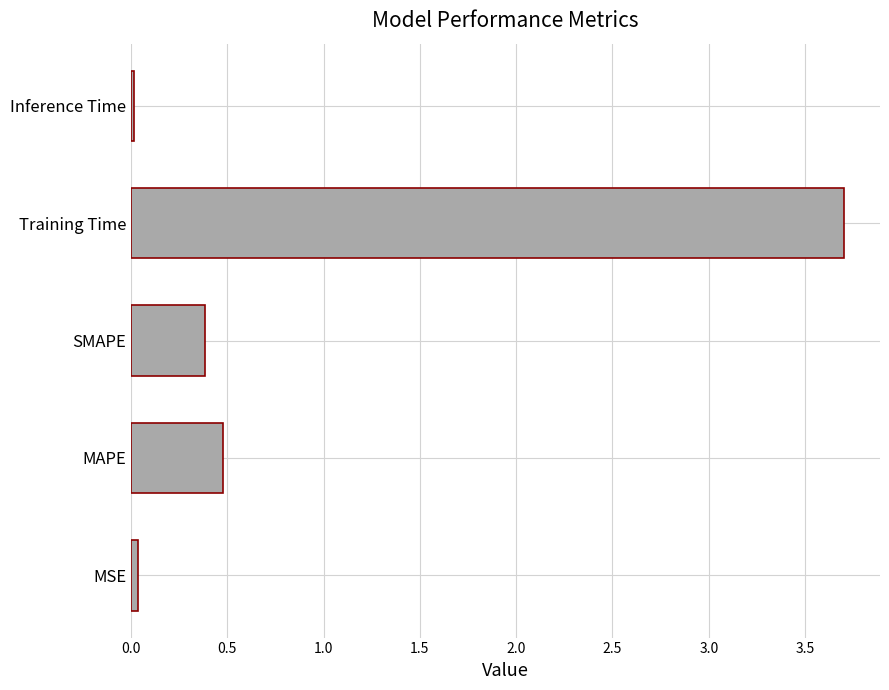

Count the number of categories in the chart.

5